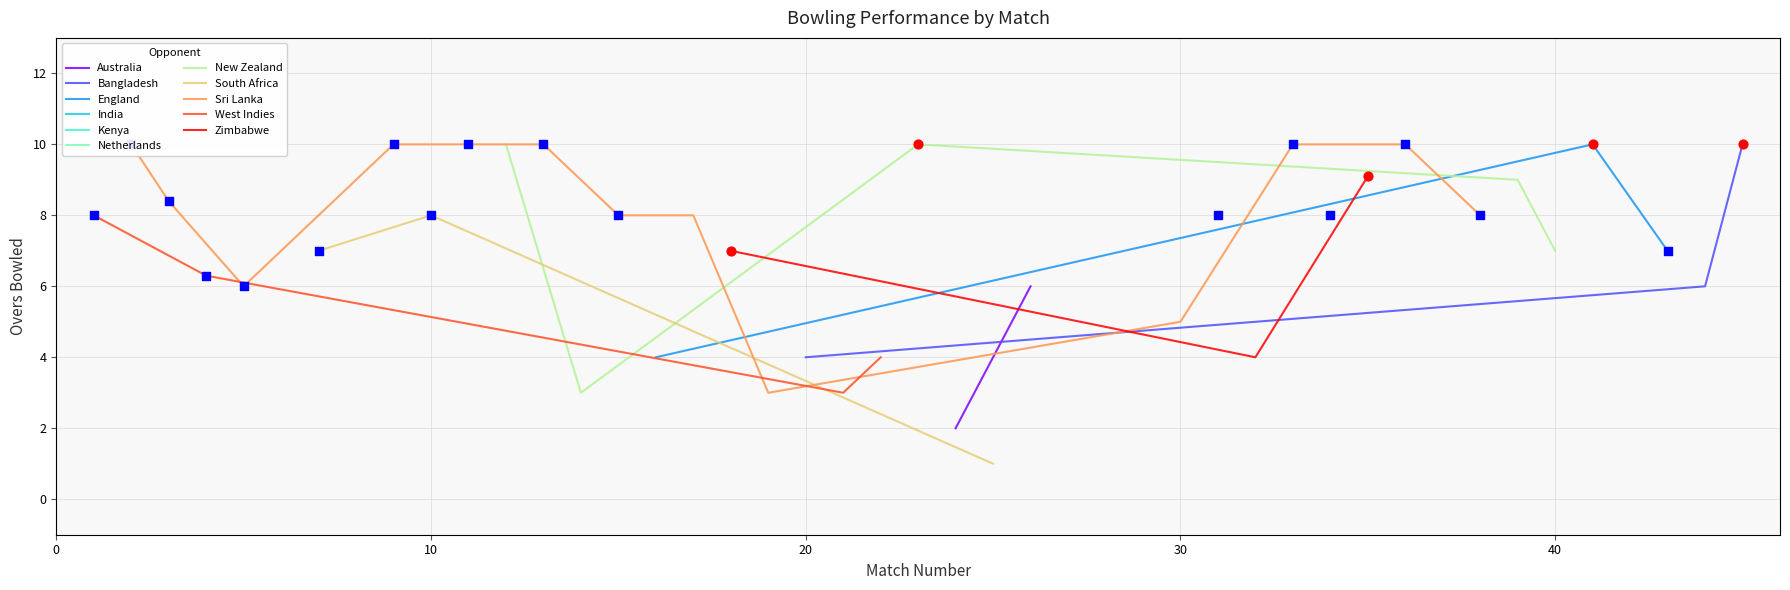

What is the change in value from 8 to 14?

-2.0